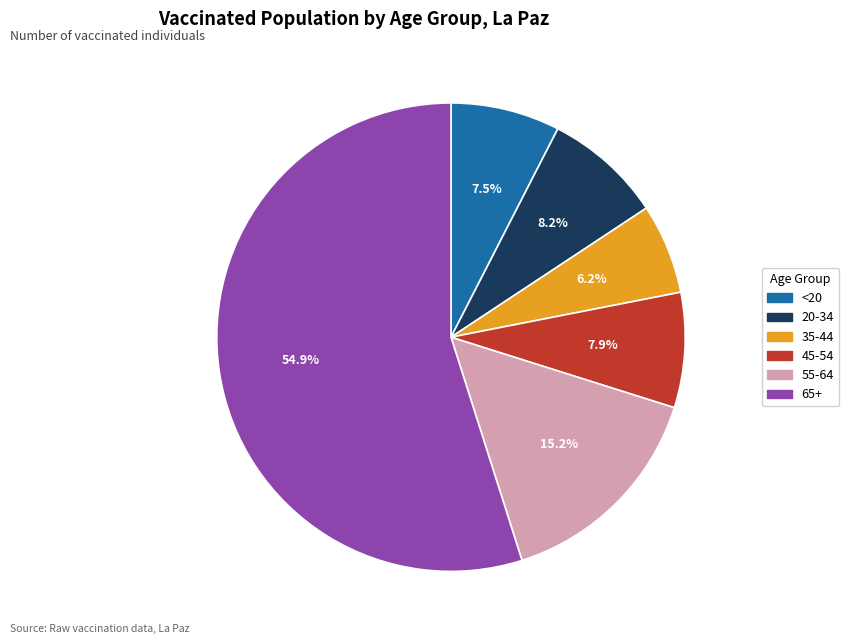

True or false: 20-34 accounts for 8% of the total.

True